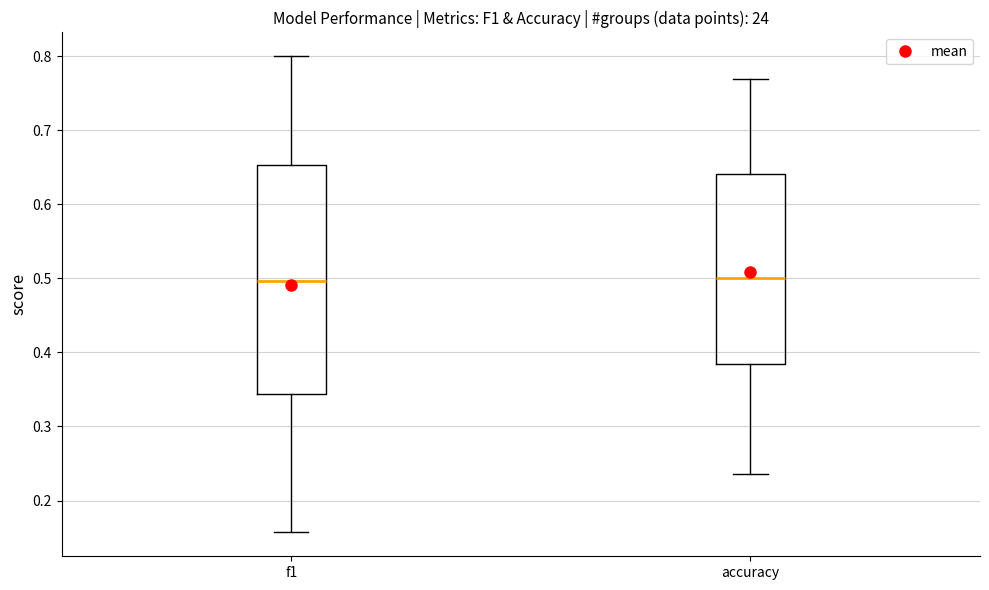

Comparing the boxes themselves (not the whiskers), which one is the tallest?

f1